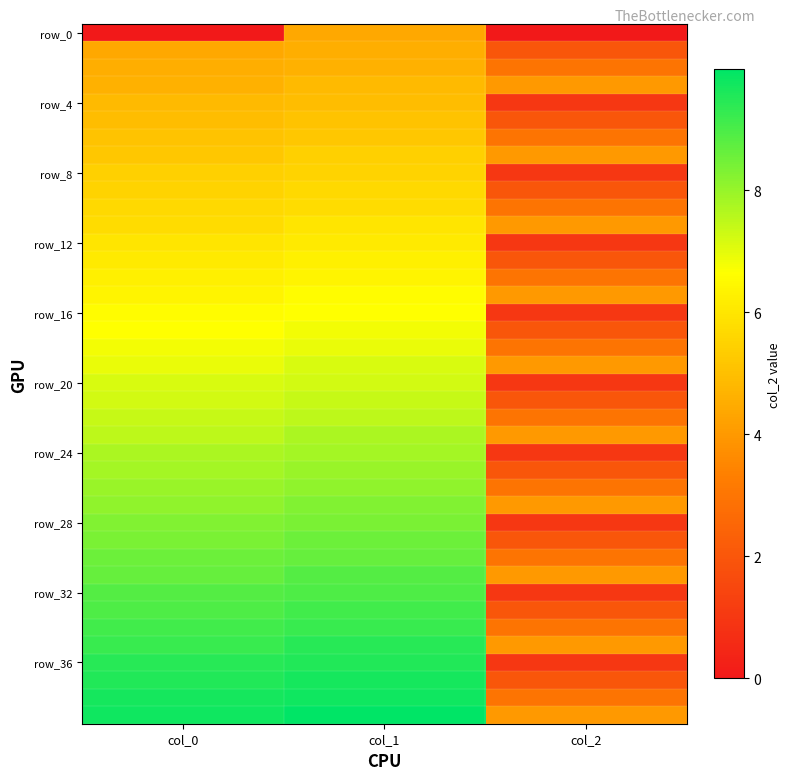

Which series has the widest spread of values?

row_36